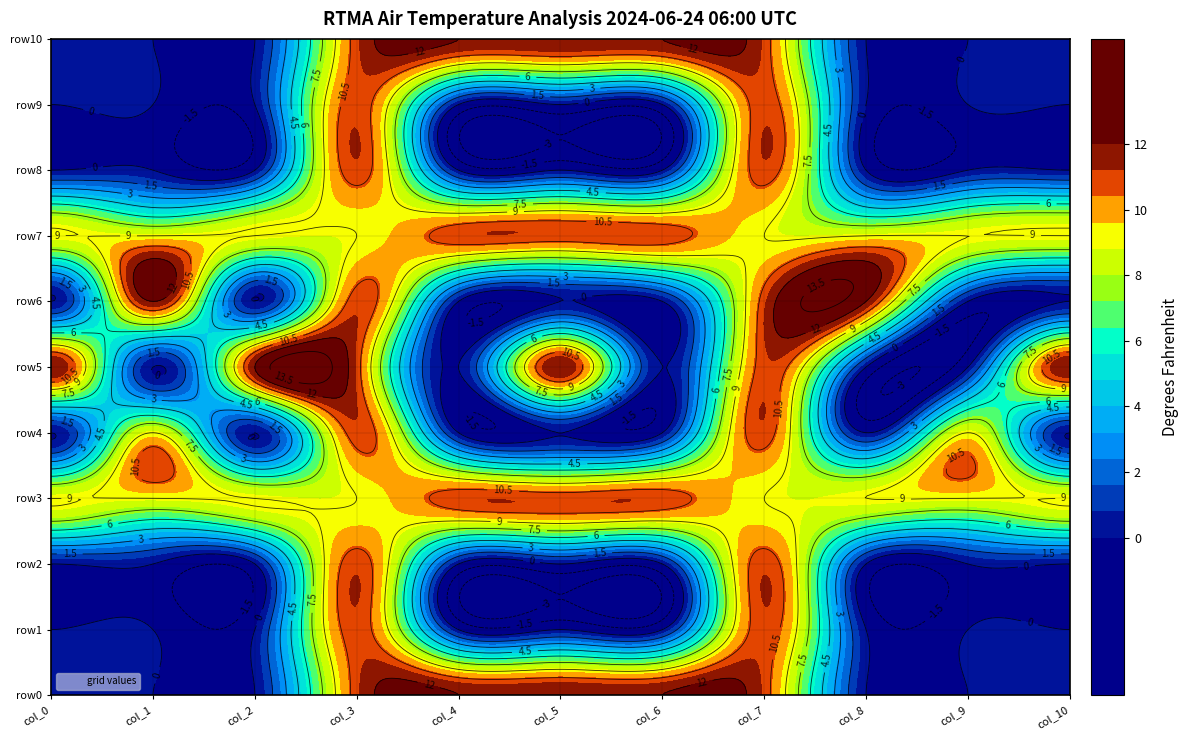

Rank the series at 5 from highest to lowest value.

row0, row5, row10, row3, row7, row1, row2, row4, row6, row8, row9